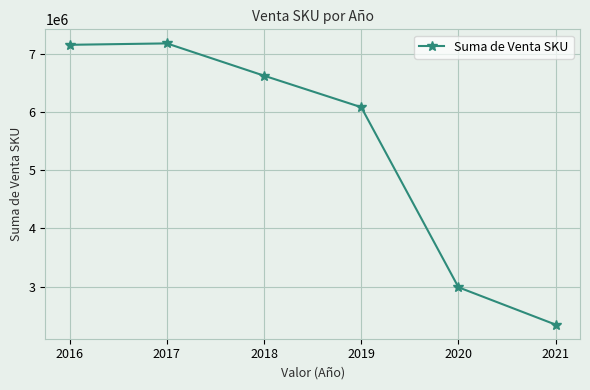

Does the chart display data point markers on the line(s)?

Yes